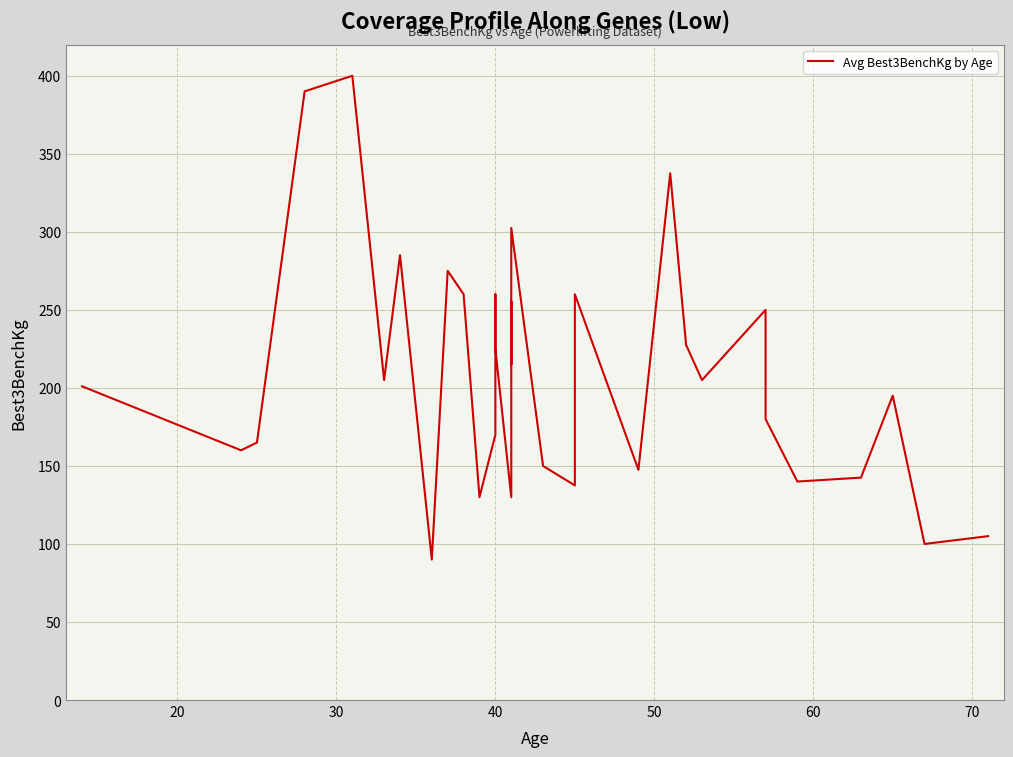

How many interior local peaks (higher than both neighbors) does the data have?

10